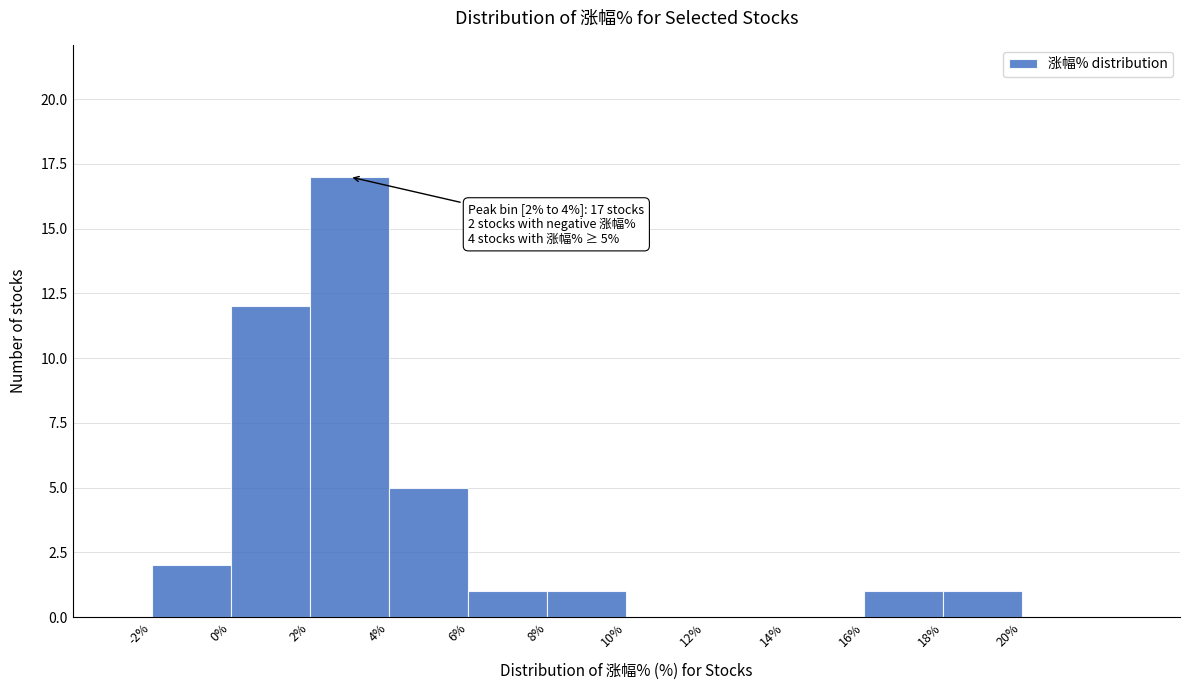

Which range on the x-axis has the tallest bar?

2% to 4%